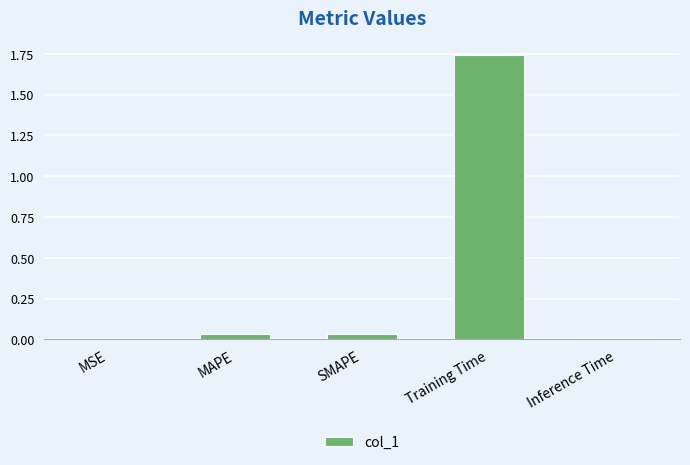

How many categories are shown in the chart?

5